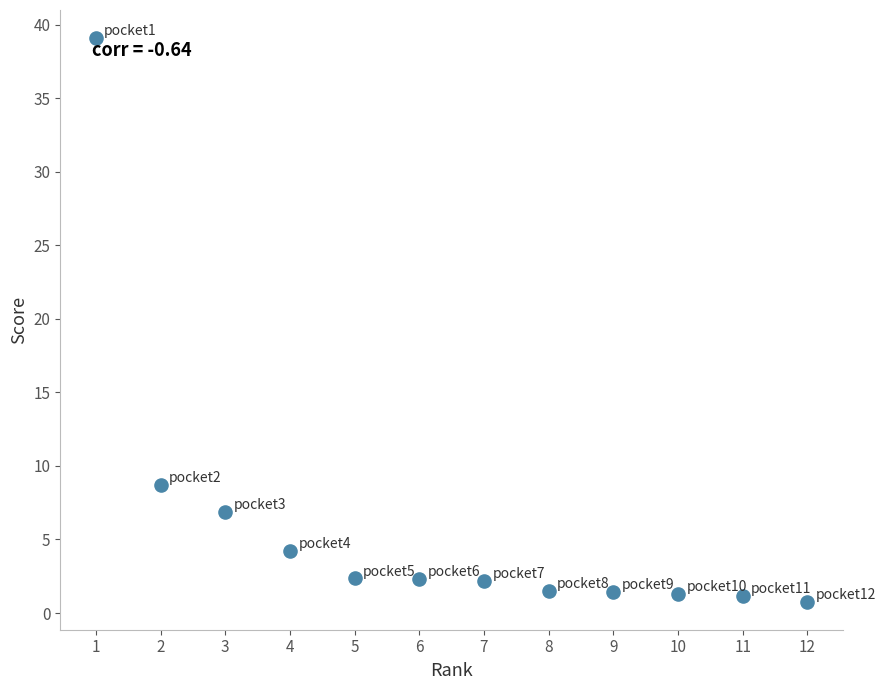

What Y value in the scatter plot is closest to 19?

8.7